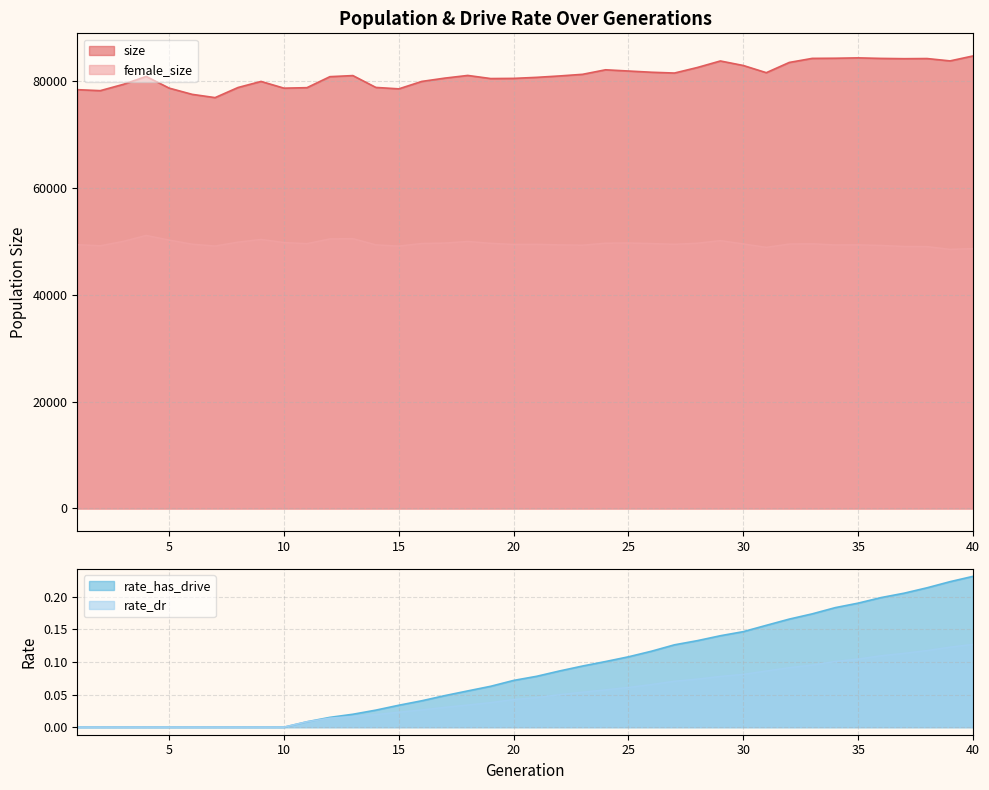

Is the value of rate_has_drive at 8 greater than the value of rate_dr at 17?

No